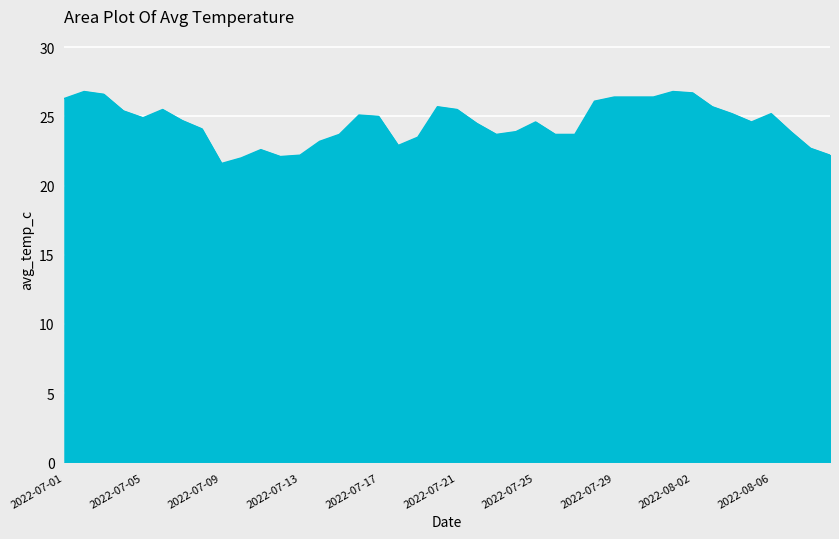

Does the chart have visible grid lines?

Yes